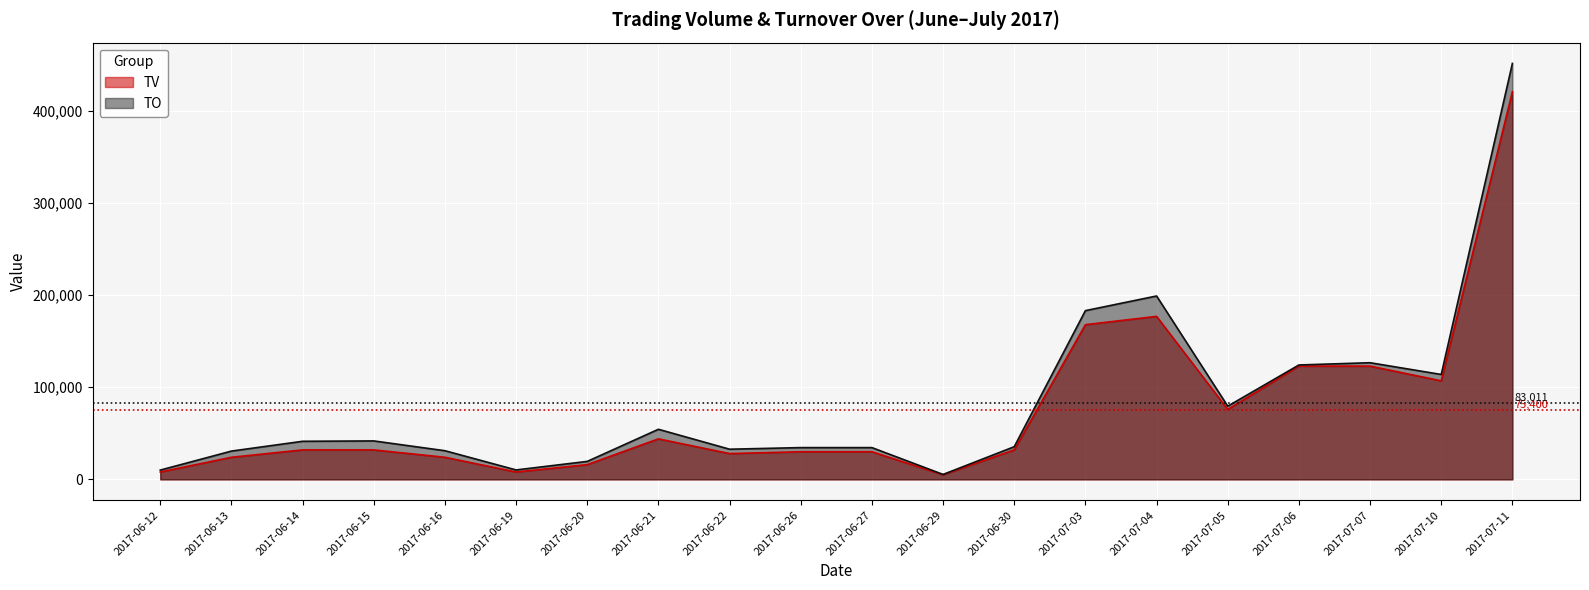

The value of TV at 2017-06-20 is 7579. True or false?

False